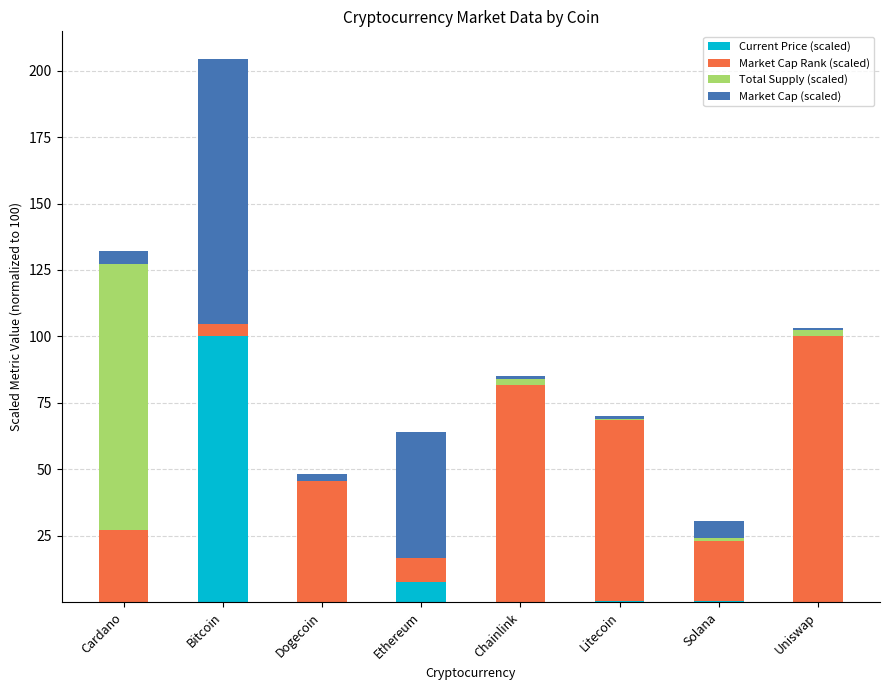

Which category has the highest value in the Current Price (scaled) series?

Bitcoin